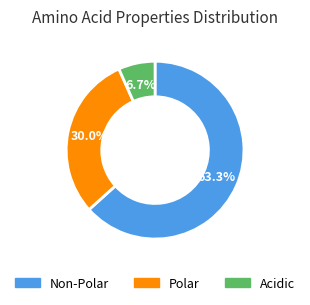

Is there a majority slice in this chart?

Yes